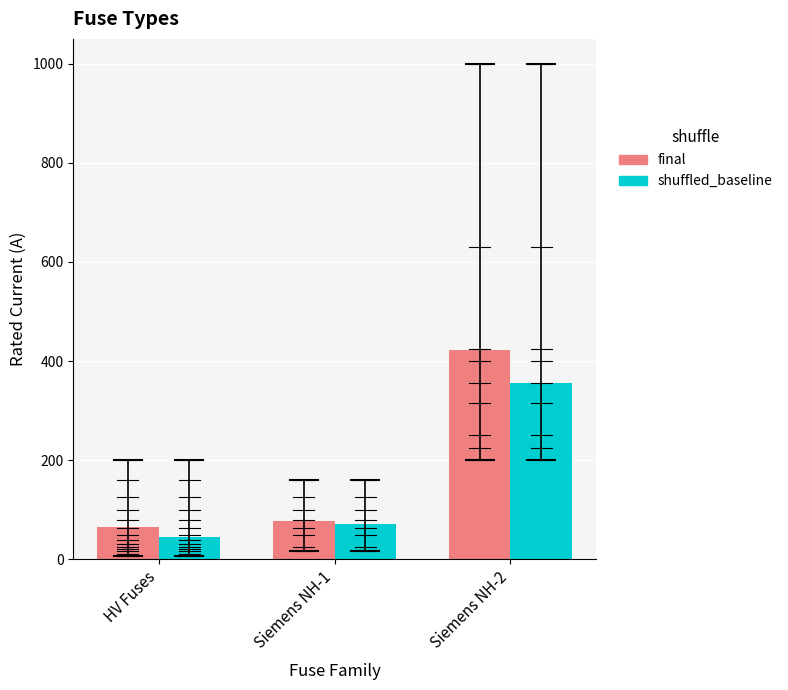

What is the average value of the final series?

188.6